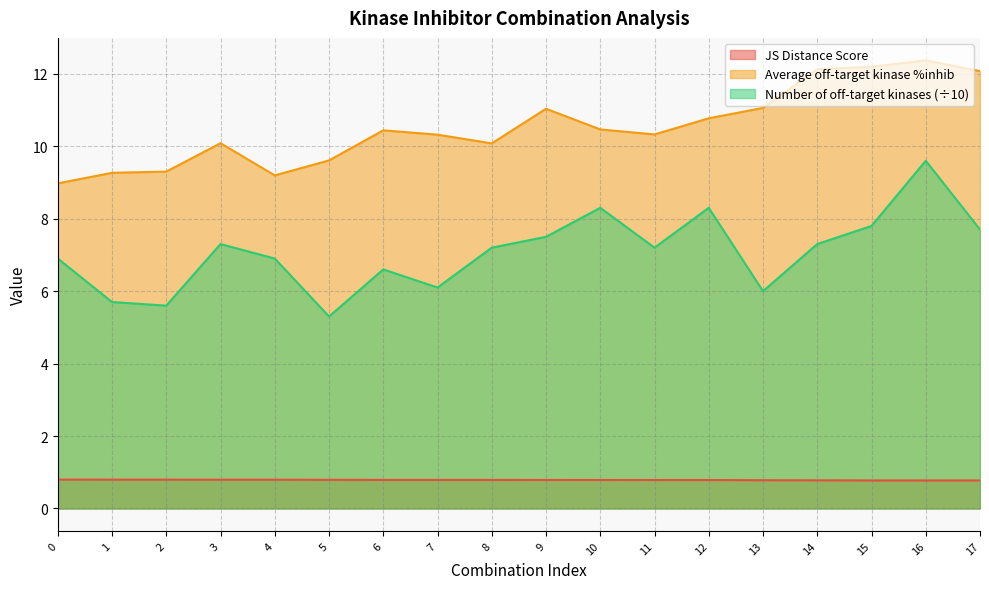

What is the value of the JS Distance Score point at the 14th from the left?

0.8